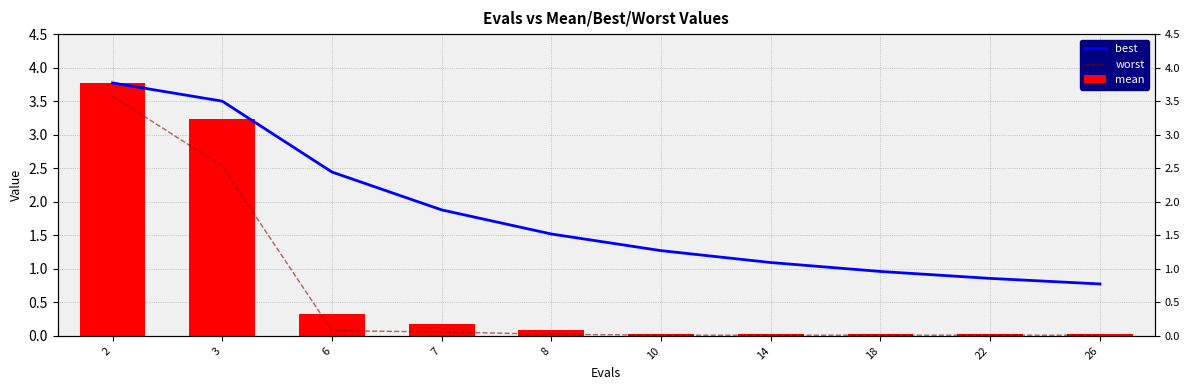

What is the difference between the maximum and minimum values in the worst series?

3.6